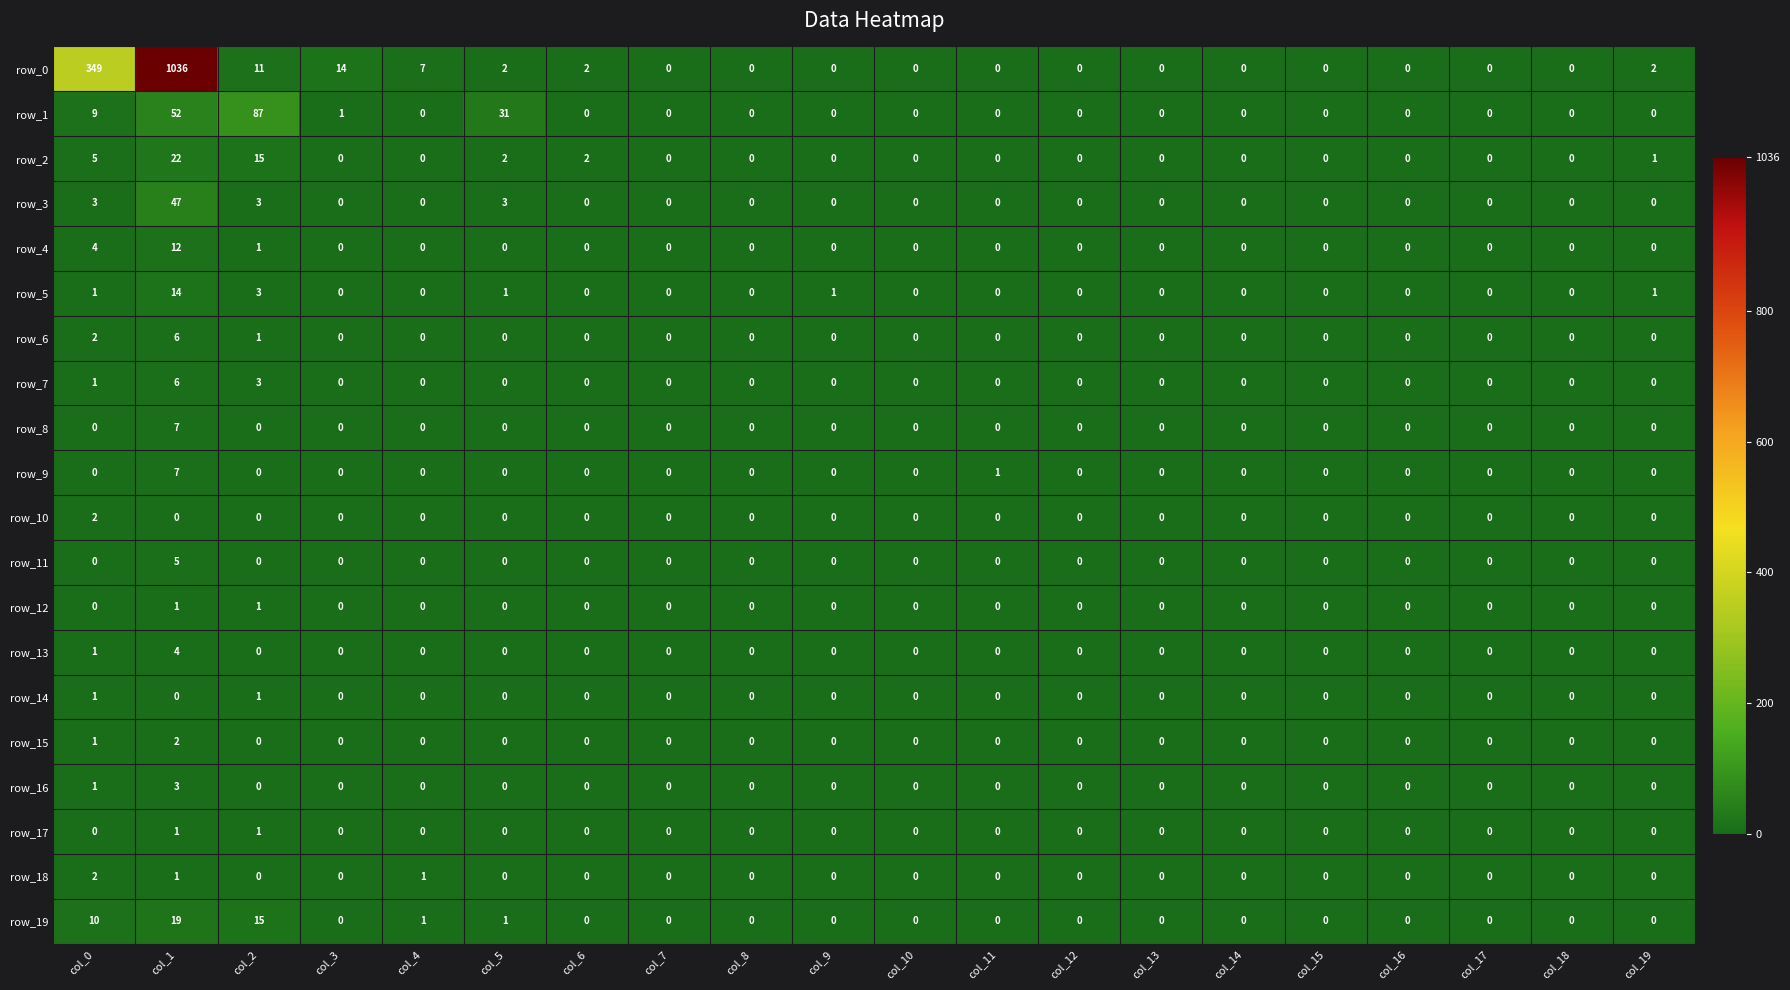

Reading left to right, extract all data points from this chart.

row_0: 349	1036	11	14	7	2	2	0	0	0	0	0	0	0	0	0	0	0	0	2
row_1: 9	52	87	1	0	31	0	0	0	0	0	0	0	0	0	0	0	0	0	0
row_2: 5	22	15	0	0	2	2	0	0	0	0	0	0	0	0	0	0	0	0	1
row_3: 3	47	3	0	0	3	0	0	0	0	0	0	0	0	0	0	0	0	0	0
row_4: 4	12	1	0	0	0	0	0	0	0	0	0	0	0	0	0	0	0	0	0
row_5: 1	14	3	0	0	1	0	0	0	1	0	0	0	0	0	0	0	0	0	1
row_6: 2	6	1	0	0	0	0	0	0	0	0	0	0	0	0	0	0	0	0	0
row_7: 1	6	3	0	0	0	0	0	0	0	0	0	0	0	0	0	0	0	0	0
row_8: 0	7	0	0	0	0	0	0	0	0	0	0	0	0	0	0	0	0	0	0
row_9: 0	7	0	0	0	0	0	0	0	0	0	1	0	0	0	0	0	0	0	0
row_10: 2	0	0	0	0	0	0	0	0	0	0	0	0	0	0	0	0	0	0	0
row_11: 0	5	0	0	0	0	0	0	0	0	0	0	0	0	0	0	0	0	0	0
row_12: 0	1	1	0	0	0	0	0	0	0	0	0	0	0	0	0	0	0	0	0
row_13: 1	4	0	0	0	0	0	0	0	0	0	0	0	0	0	0	0	0	0	0
row_14: 1	0	1	0	0	0	0	0	0	0	0	0	0	0	0	0	0	0	0	0
row_15: 1	2	0	0	0	0	0	0	0	0	0	0	0	0	0	0	0	0	0	0
row_16: 1	3	0	0	0	0	0	0	0	0	0	0	0	0	0	0	0	0	0	0
row_17: 0	1	1	0	0	0	0	0	0	0	0	0	0	0	0	0	0	0	0	0
row_18: 2	1	0	0	1	0	0	0	0	0	0	0	0	0	0	0	0	0	0	0
row_19: 10	19	15	0	1	1	0	0	0	0	0	0	0	0	0	0	0	0	0	0